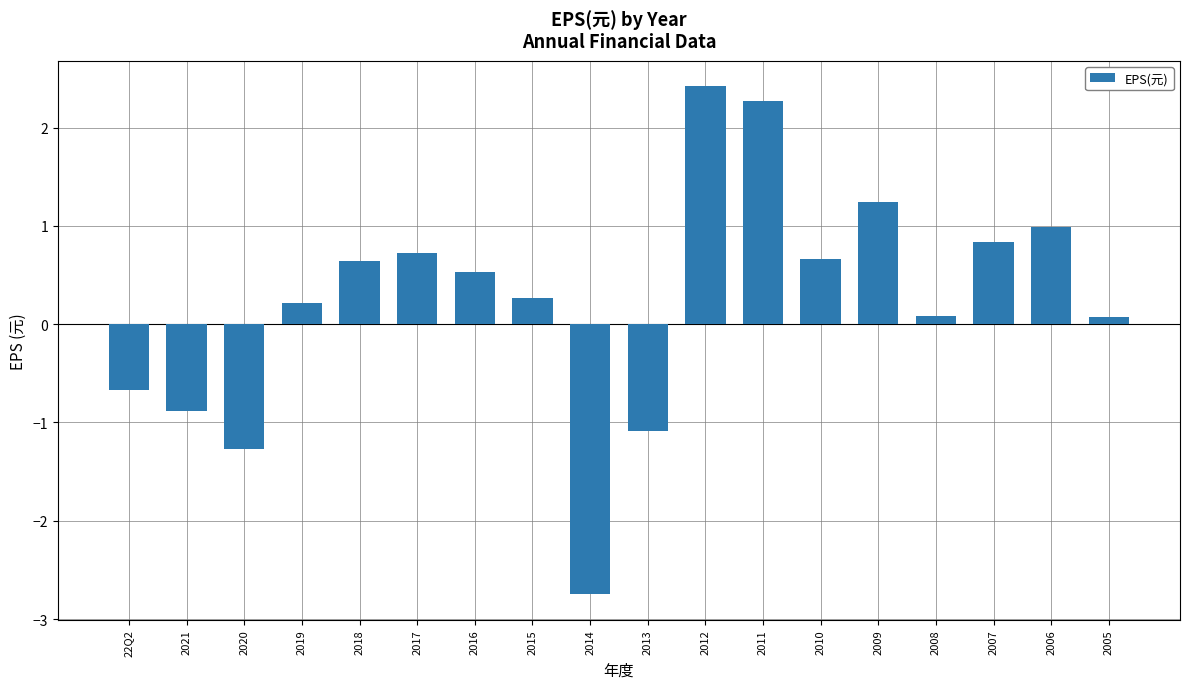

Is it true that the value at 2014 is -3.8?

False